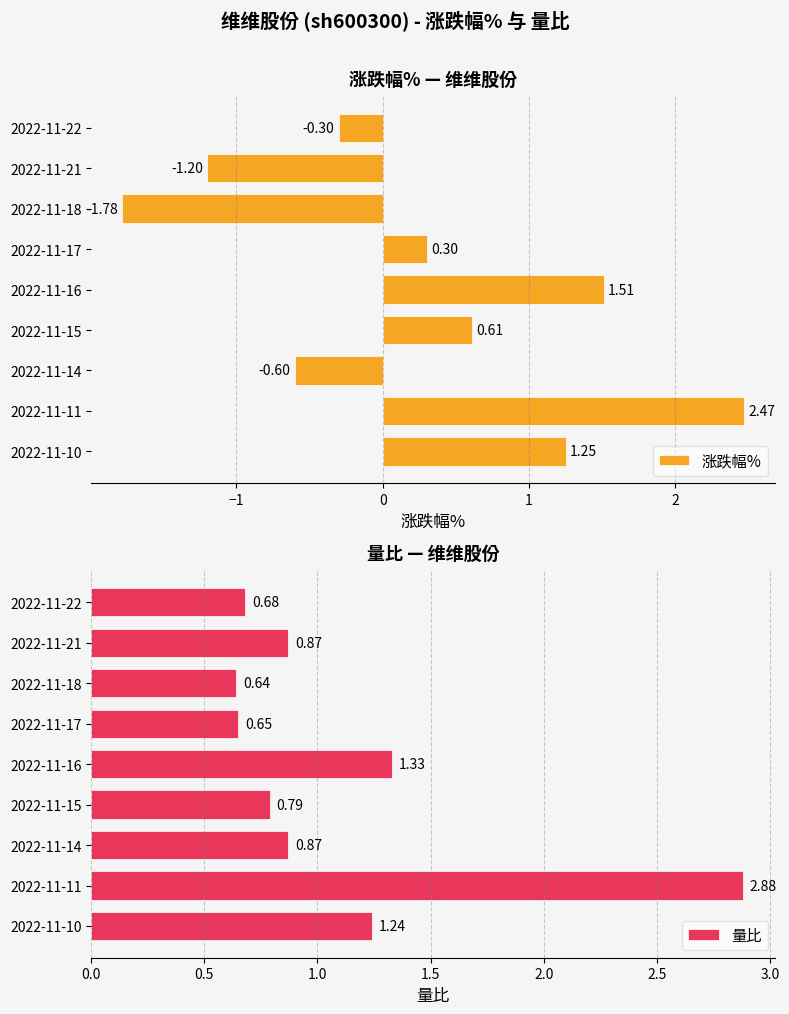

What is the difference between the second highest and second lowest values in the 涨跌幅% series?

2.7